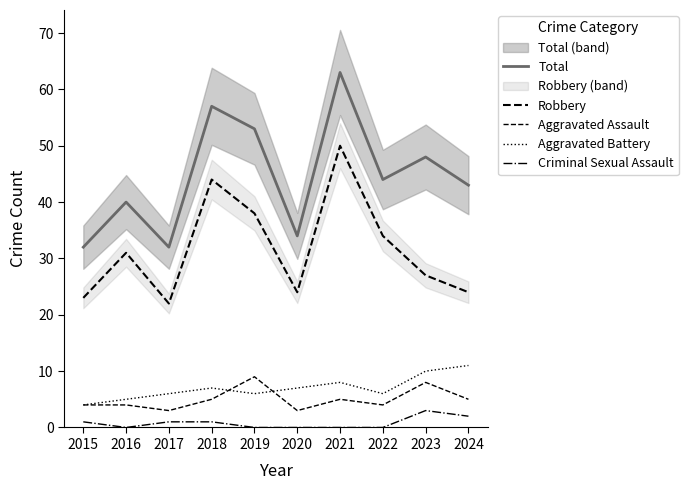

What is the total value across all series at 2020?

68